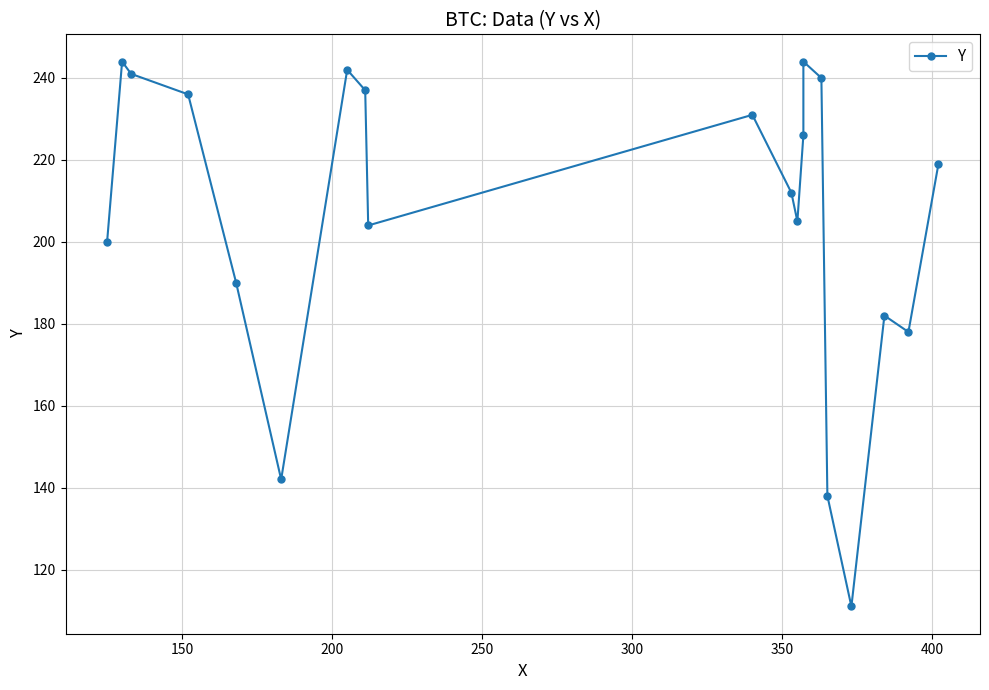

The chart shows a value of 307 at 8. True or false?

False